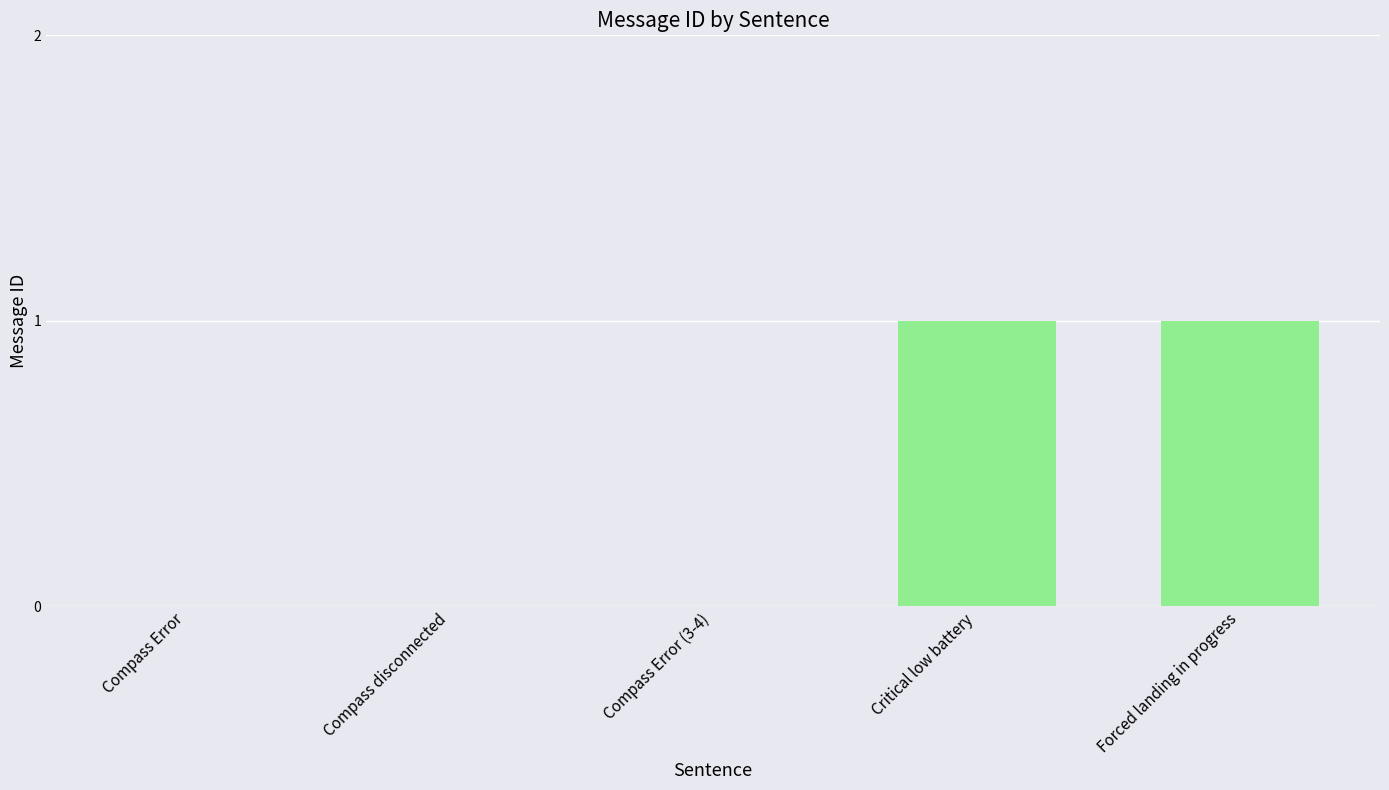

The chart shows a value of -1 at Compass Error. True or false?

False